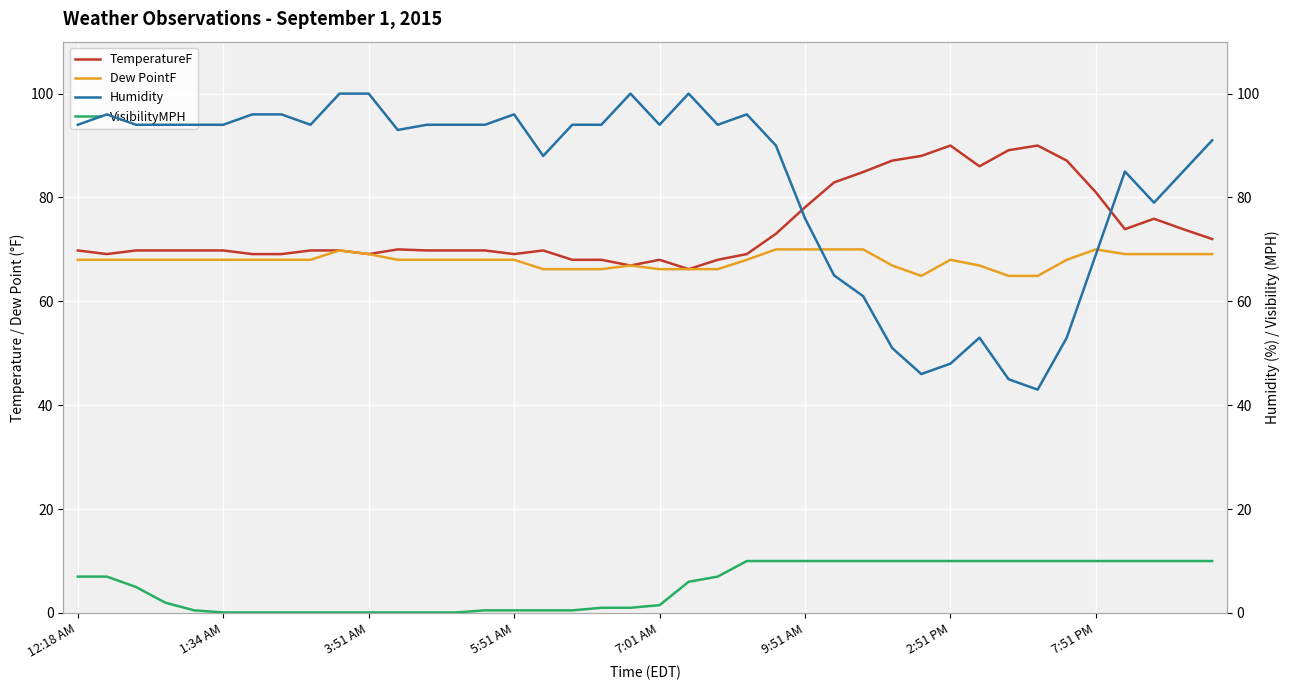

Reading right to left, extract all data points from this chart.

TemperatureF: 72.0	73.9	75.9	73.9	81.0	87.1	90.0	89.1	86.0	90.0	88.0	87.1	84.9	82.9	78.1	73.0	69.1	68.0	66.2	68.0	66.9	68.0	68.0	69.8	69.1	69.8	69.8	69.8	70.0	69.1	69.8	69.8	69.1	69.1	69.8	69.8	69.8	69.8	69.1	69.8
Dew PointF: 69.1	69.1	69.1	69.1	70.0	68.0	64.9	64.9	66.9	68.0	64.9	66.9	70.0	70.0	70.0	70.0	68.0	66.2	66.2	66.2	66.9	66.2	66.2	66.2	68.0	68.0	68.0	68.0	68.0	69.1	69.8	68.0	68.0	68.0	68.0	68.0	68.0	68.0	68.0	68.0
Humidity: 91.0	85.0	79.0	85.0	69.0	53.0	43.0	45.0	53.0	48.0	46.0	51.0	61.0	65.0	76.0	90.0	96.0	94.0	100.0	94.0	100.0	94.0	94.0	88.0	96.0	94.0	94.0	94.0	93.0	100.0	100.0	94.0	96.0	96.0	94.0	94.0	94.0	94.0	96.0	94.0
VisibilityMPH: 10.0	10.0	10.0	10.0	10.0	10.0	10.0	10.0	10.0	10.0	10.0	10.0	10.0	10.0	10.0	10.0	10.0	7.0	6.0	1.5	1.0	1.0	0.5	0.5	0.5	0.5	0.1	0.1	0.1	0.1	0.1	0.1	0.1	0.1	0.1	0.5	2.0	5.0	7.0	7.0